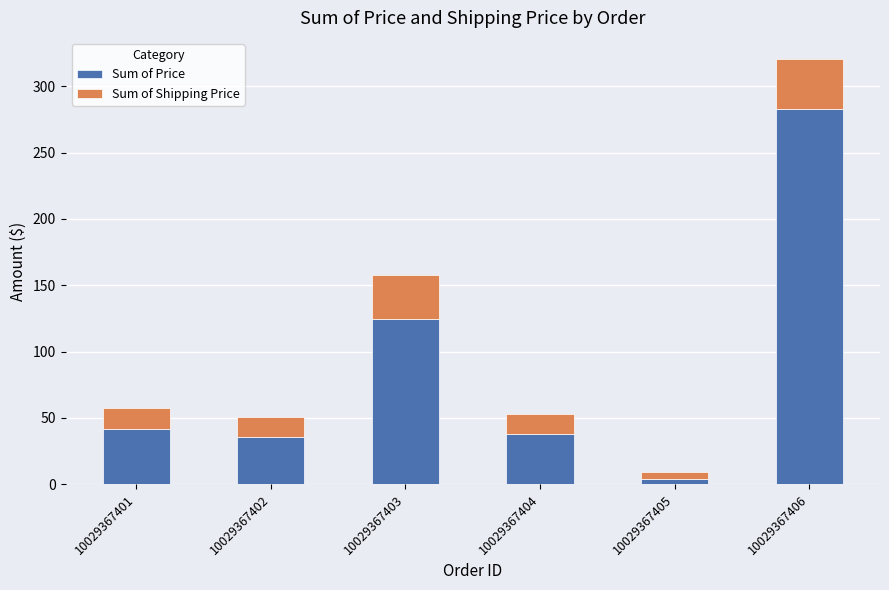

True or false: Sum of Price has a value of 59.0 at 10029367402.

False